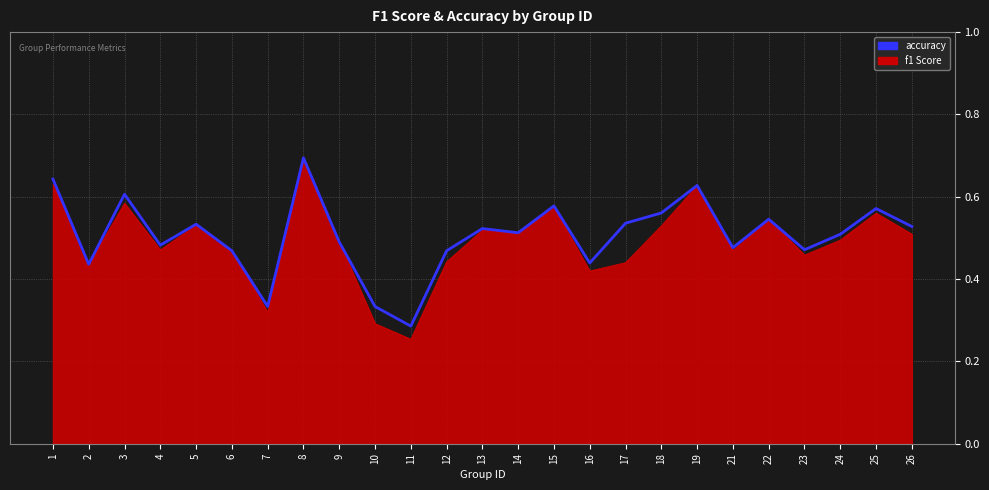

Which label corresponds to the largest value in the chart?

8